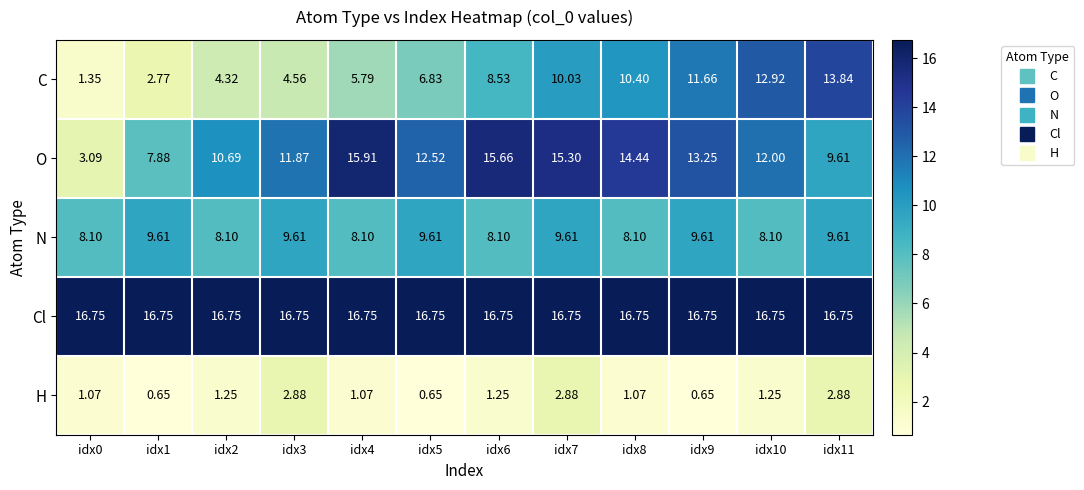

Rank the series by their maximum value, from highest to lowest.

Cl, O, C, N, H